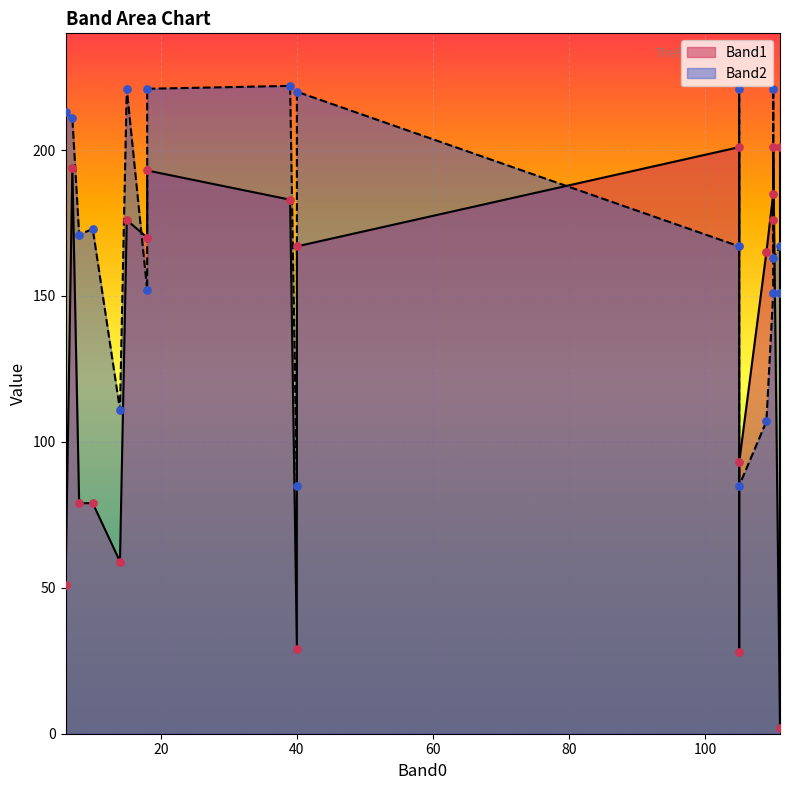

At which category is the sum across all series the highest?

18